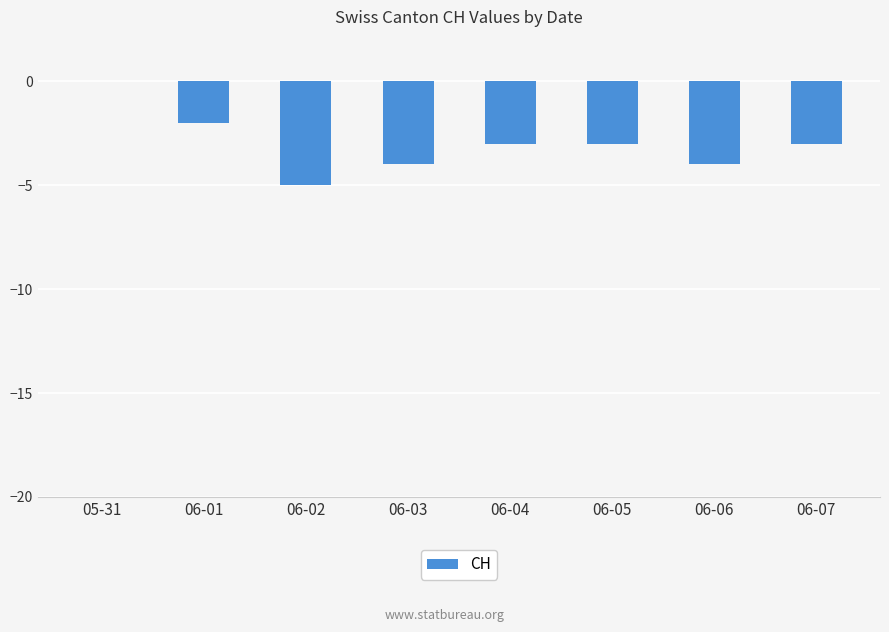

Reading right to left, what are all the values shown in this chart?

-3	-4	-3	-3	-4	-5	-2	0